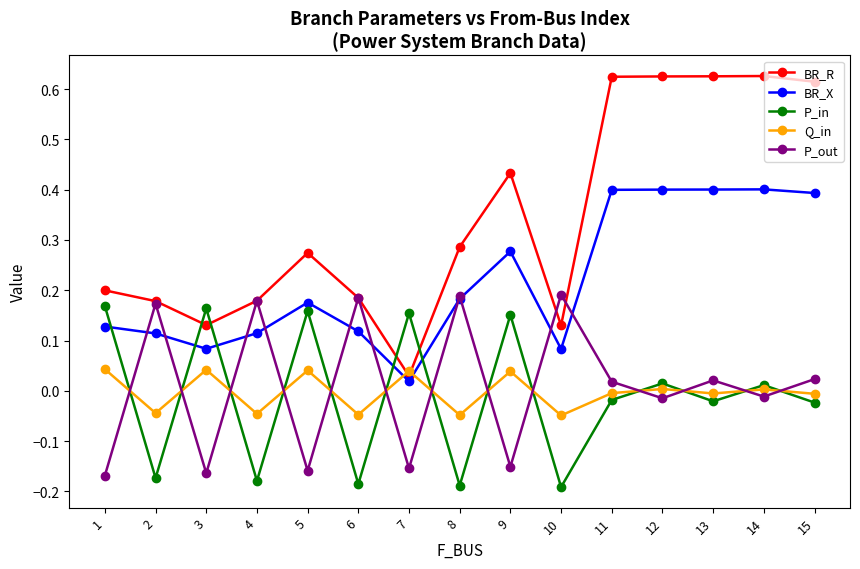

Is the value of Q_in at 2 greater than the value of P_in at 9?

No